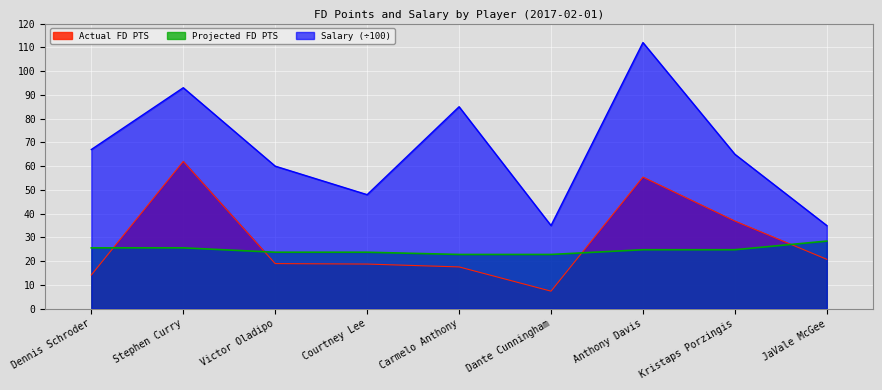

What is the difference between the Actual FD PTS values at JaVale McGee and Dennis Schroder?

6.6